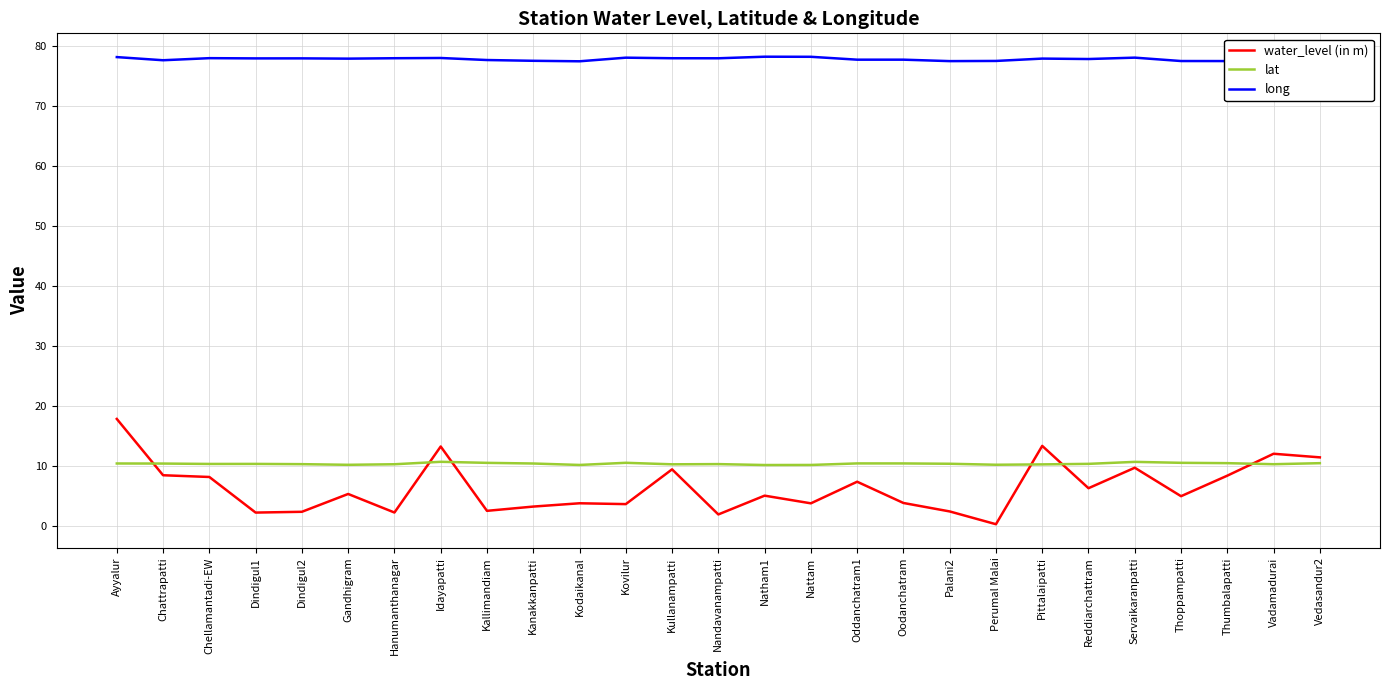

True or false: lat and long intersect in this chart.

False